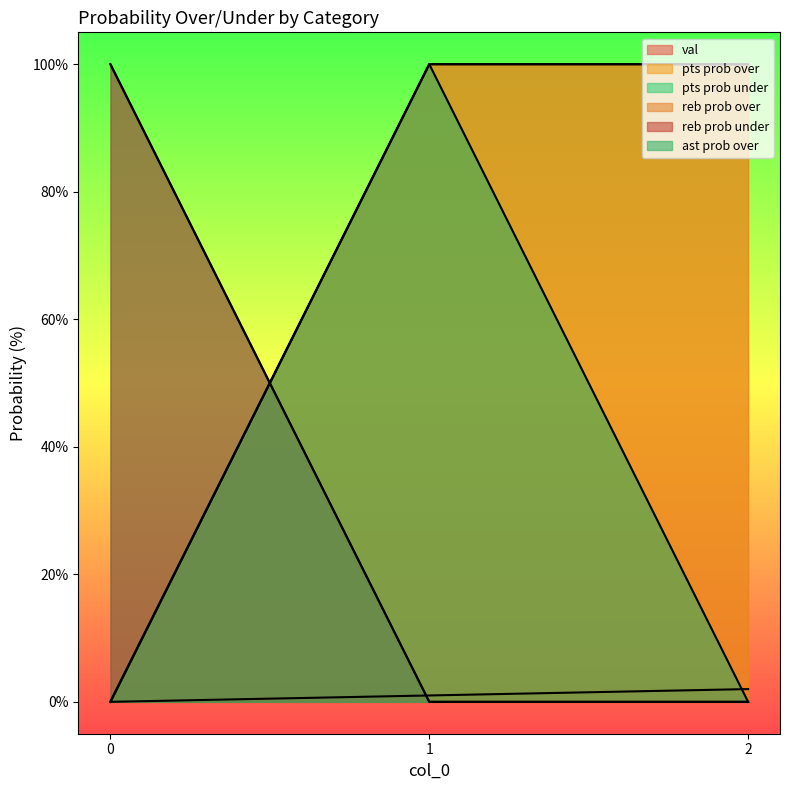

Between 0 and 1, which series saw the biggest shift?

pts prob over